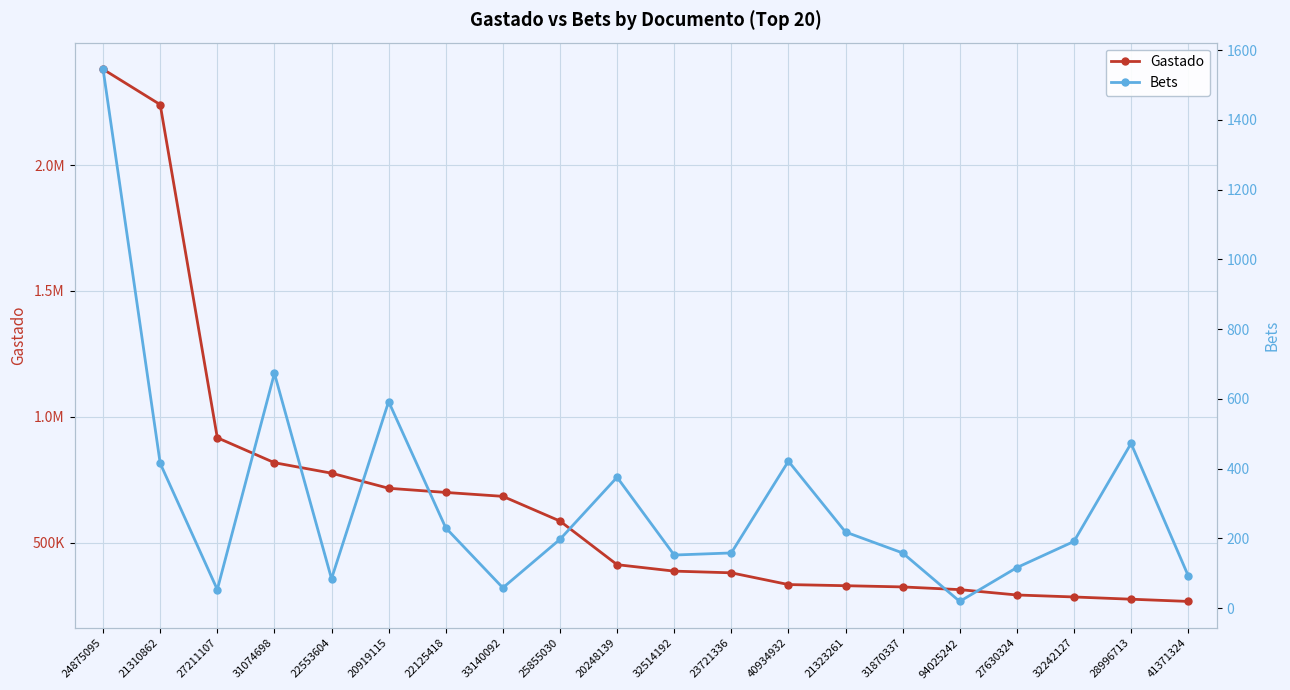

Rank the series by their average value, from lowest to highest.

Bets, Gastado